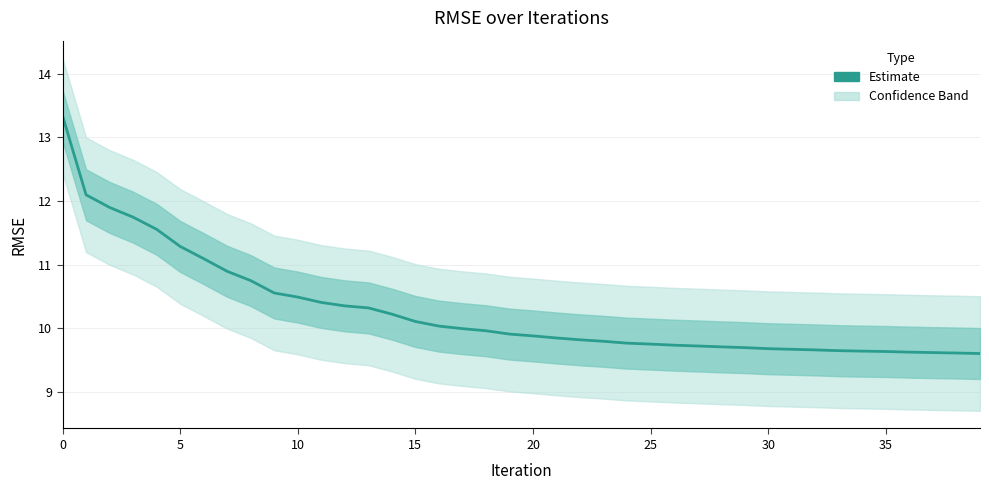

The chart shows a value of 16.4 at 9. True or false?

False